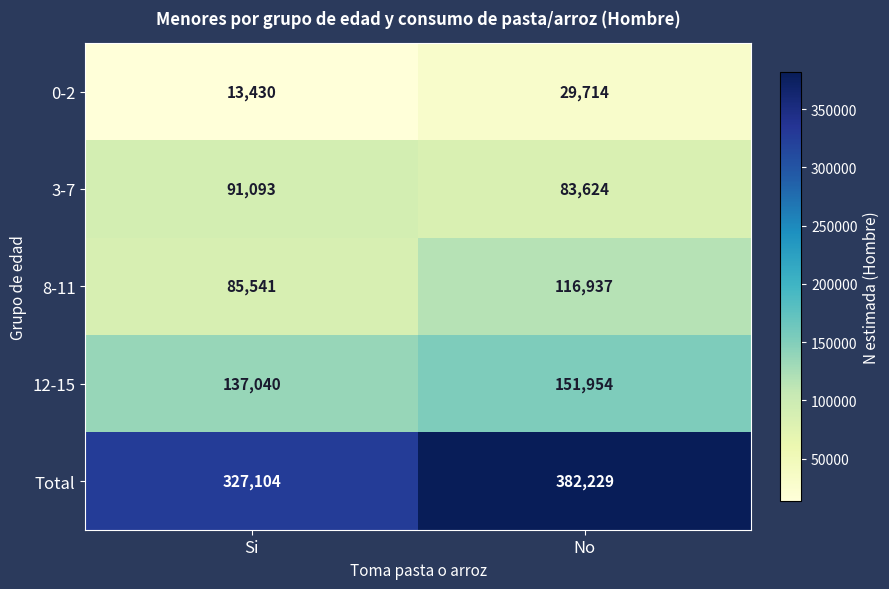

Reading left to right, what are all the values shown in this chart?

0-2: 13430	29714
3-7: 91093	83624
8-11: 85541	116937
12-15: 137040	151954
Total: 327104	382229